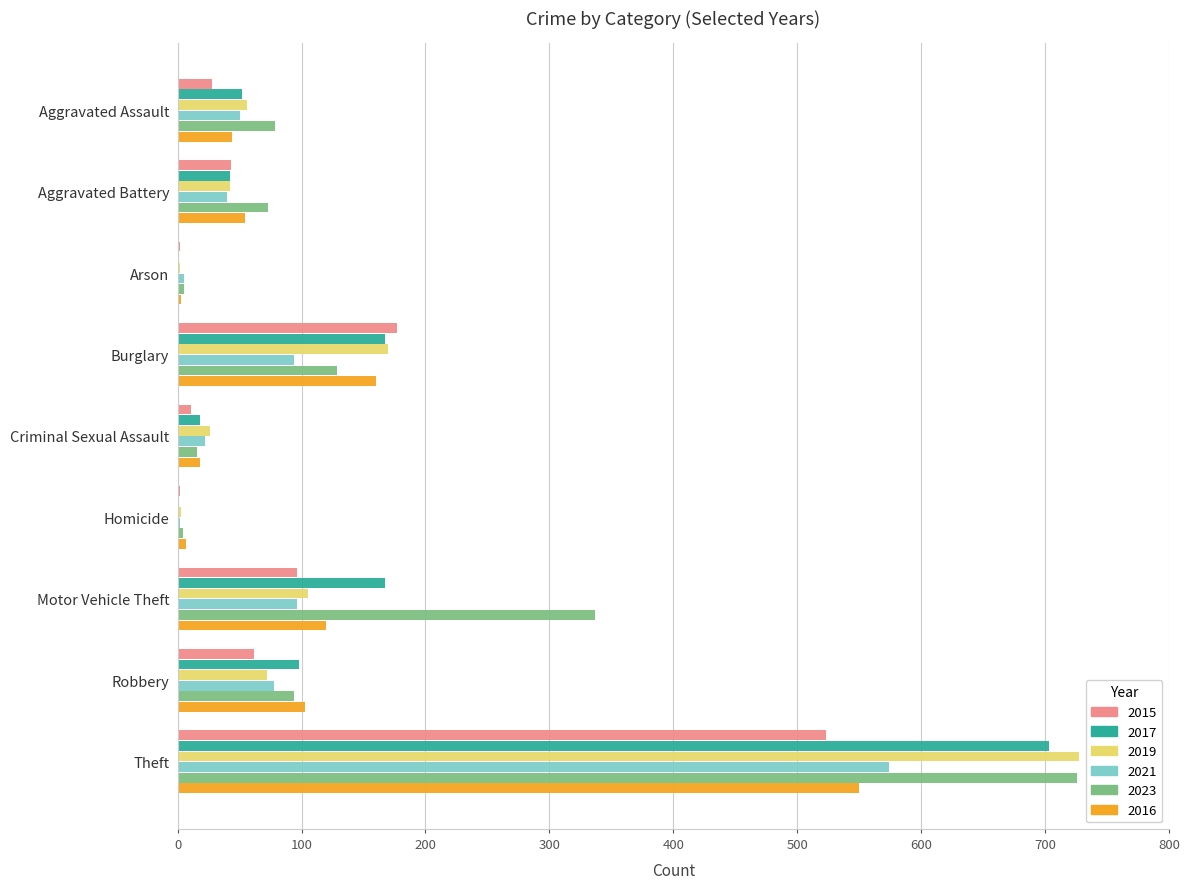

At which category is the sum across all series the highest?

Theft